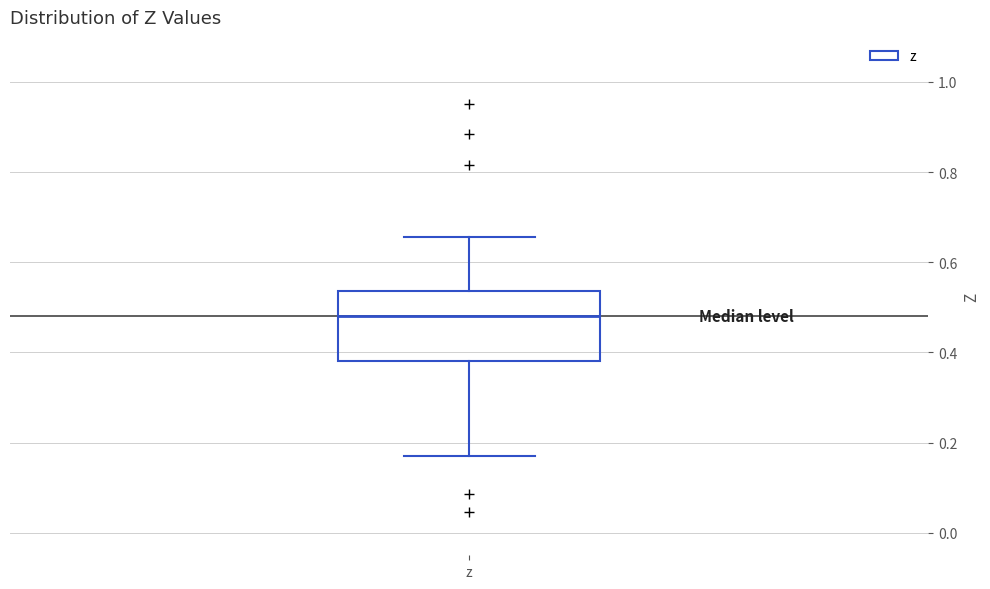

Where is the upper edge of the box for z on the y-axis? The values are not printed on the chart, so give them approximately, as read against the axis.

0.54